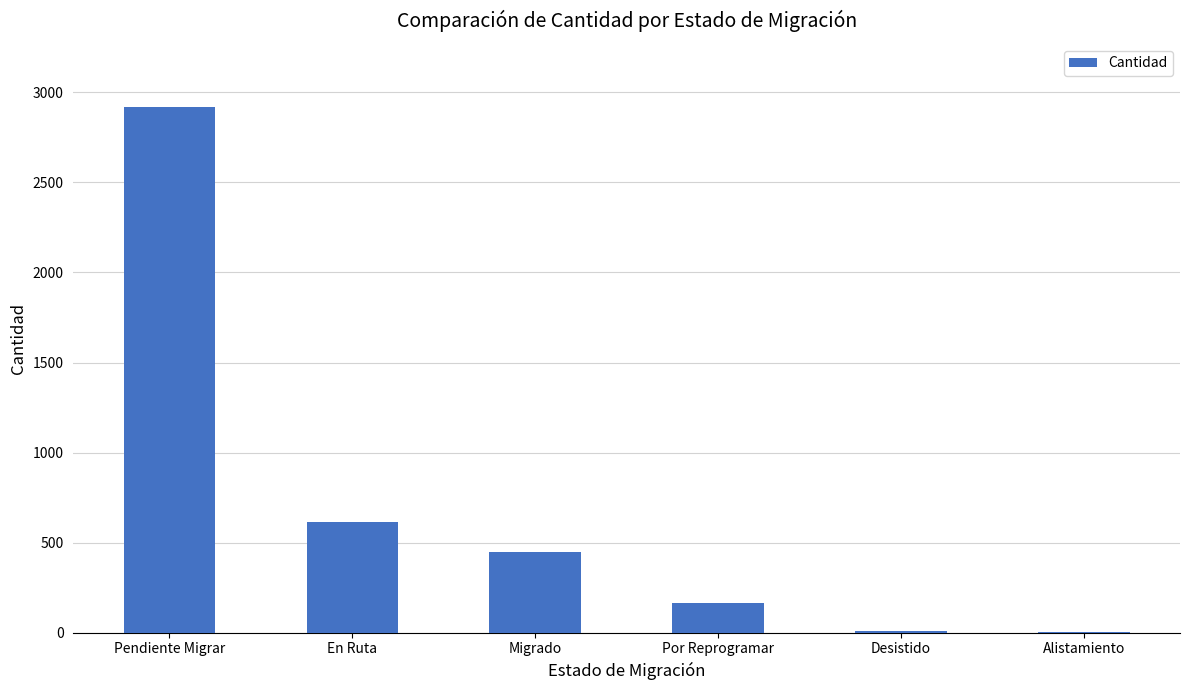

What is the sum of the values at Migrado and En Ruta?

1064